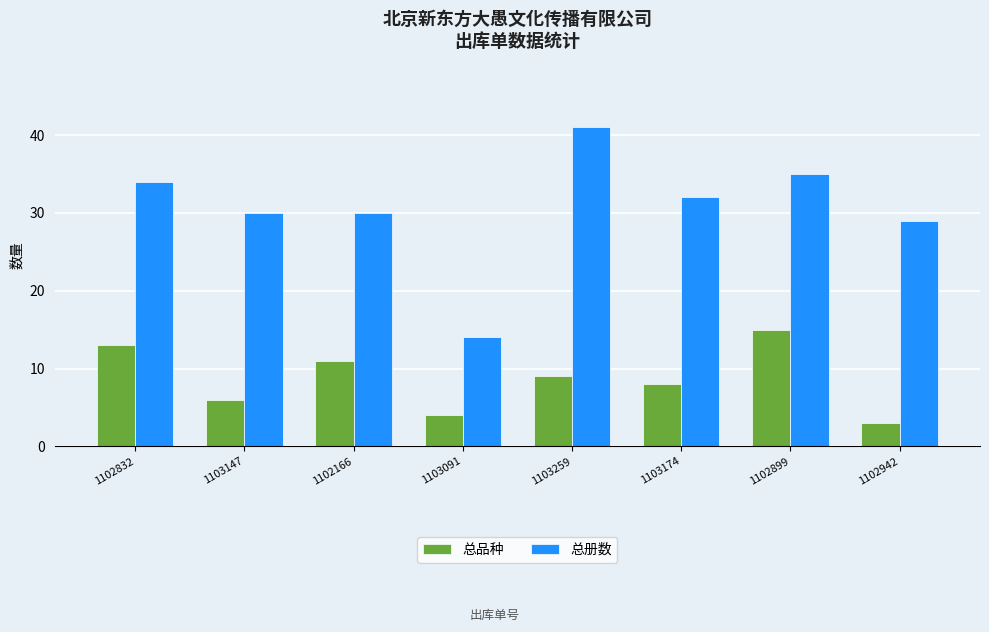

How many values in the 总册数 series are below 32?

4